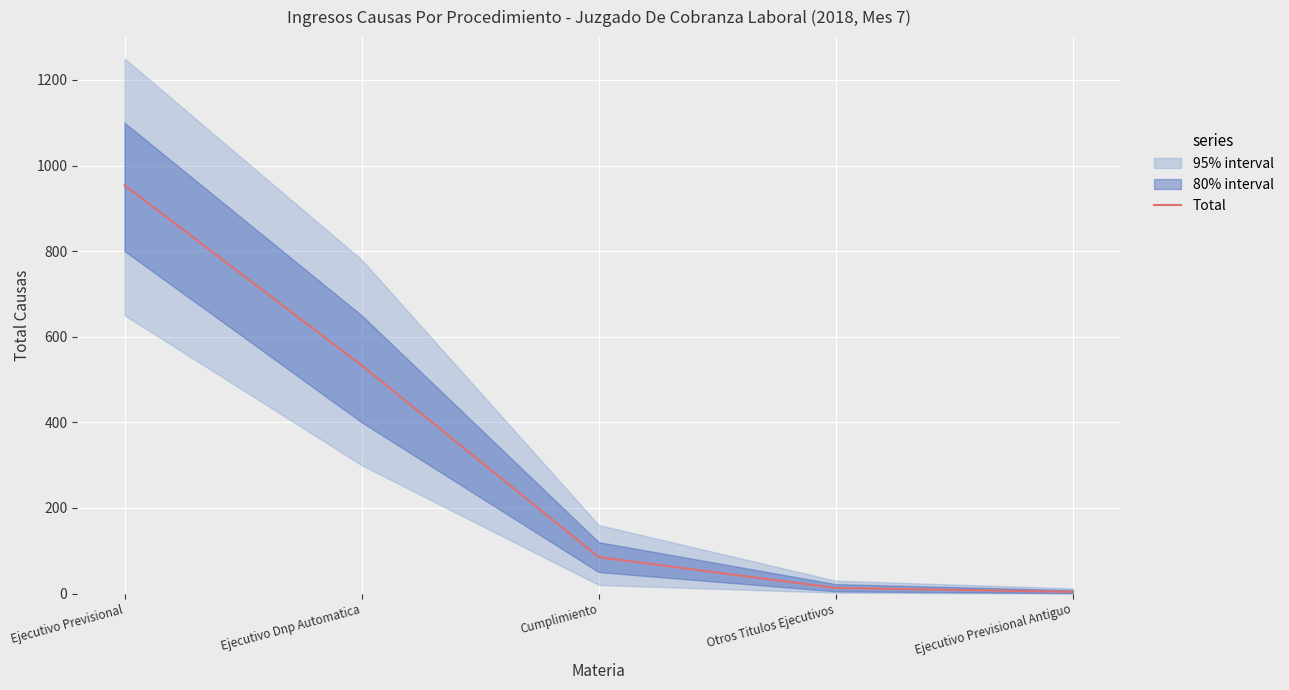

What is the label of the 1st point from the right?

Ejecutivo Previsional Antiguo